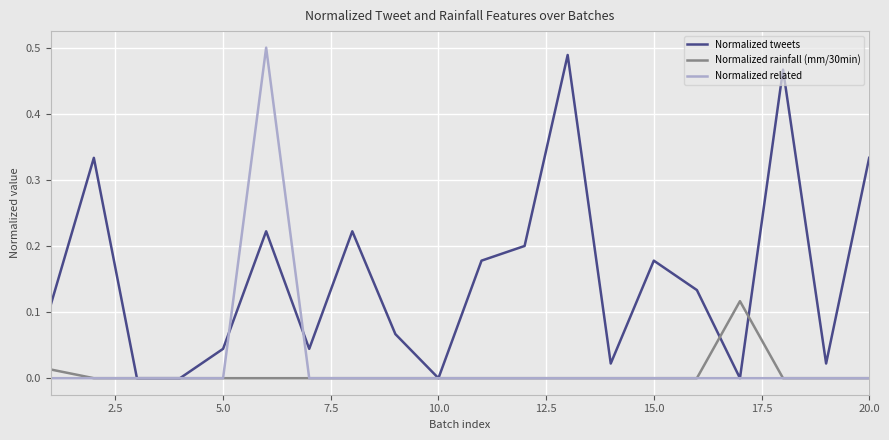

Count the Normalized rainfall (mm/30min) values in the range 0 to 1.

20